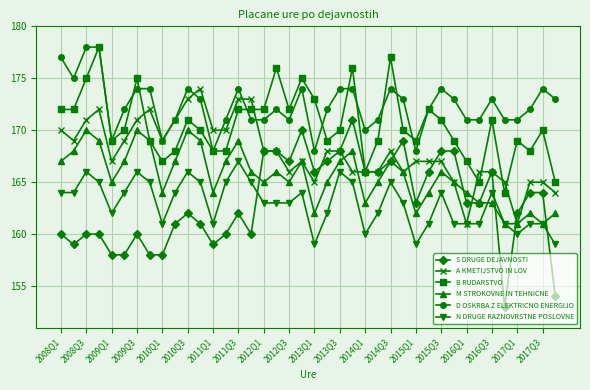

What is the value of the N DRUGE RAZNOVRSTNE POSLOVNE point at the 28th from the left?

163